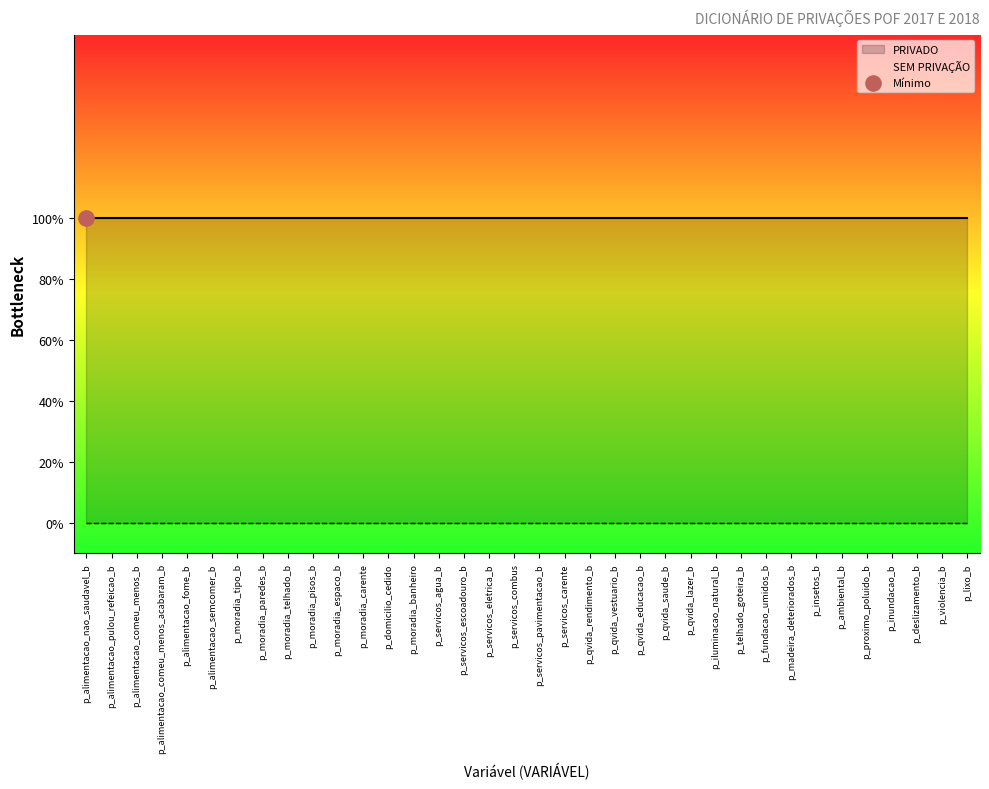

Which series contains the lowest Y value?

SEM PRIVAÇÃO